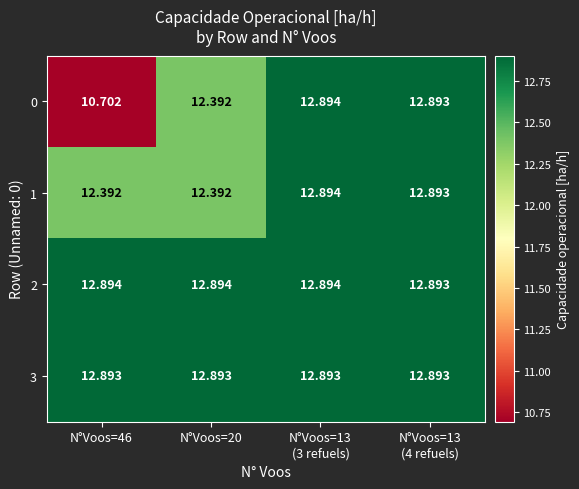

How many distinct data groups are displayed?

4